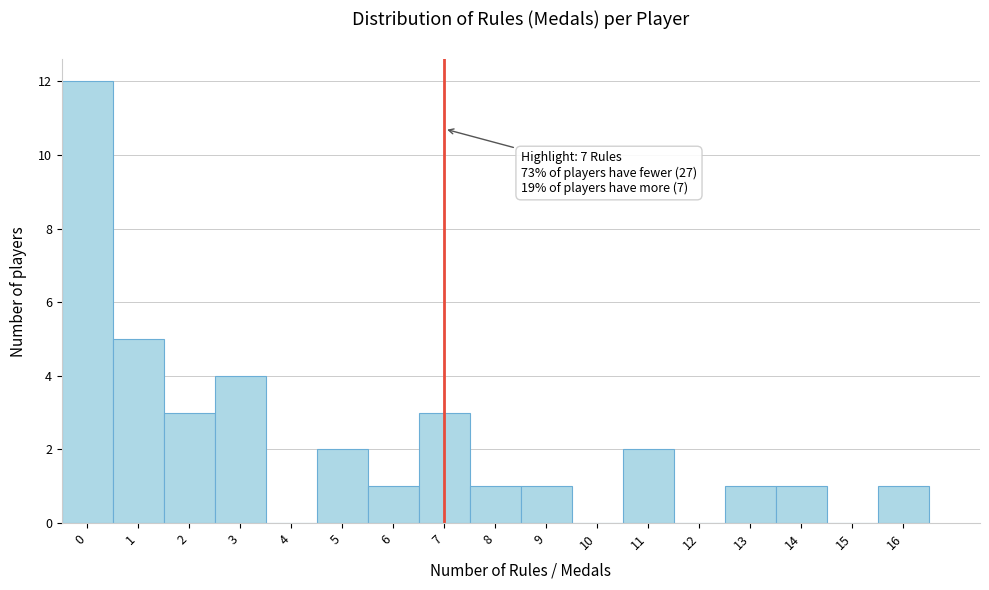

Which range on the x-axis has the tallest bar?

-0.5 to 0.5